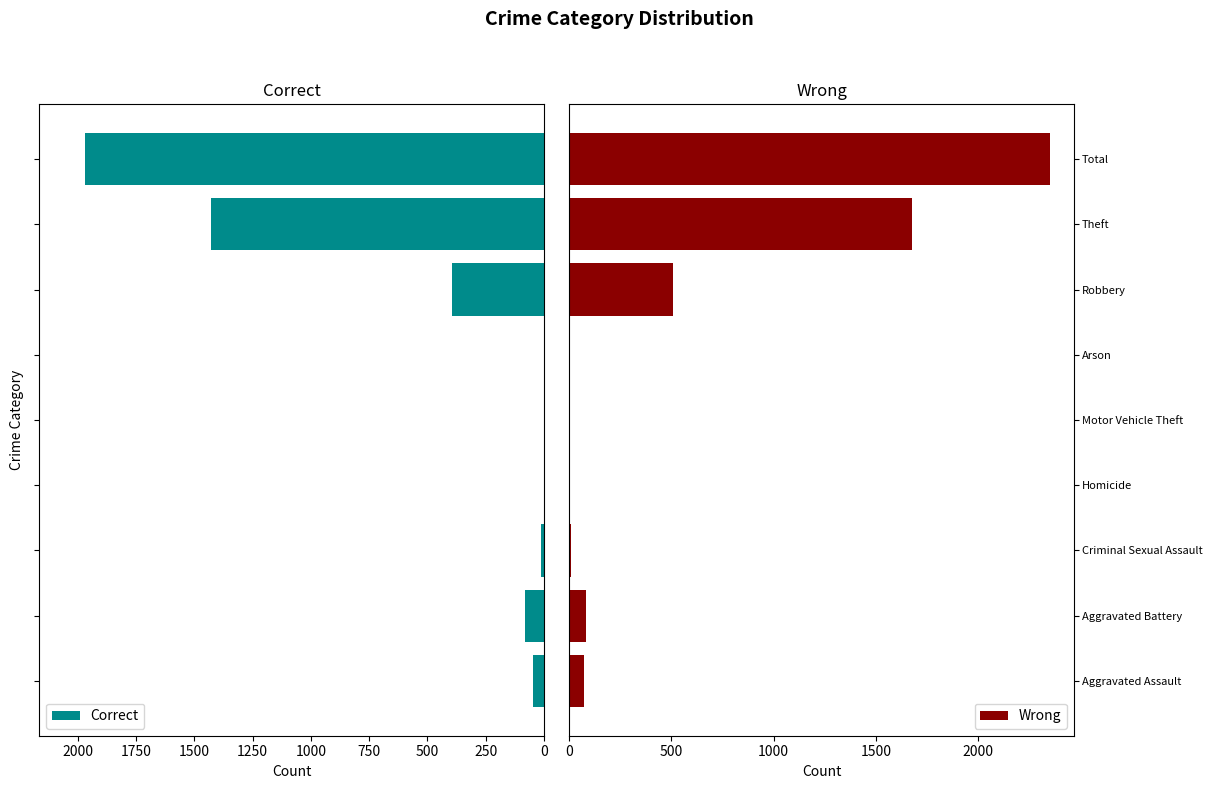

What is the average value of the Wrong series?

523